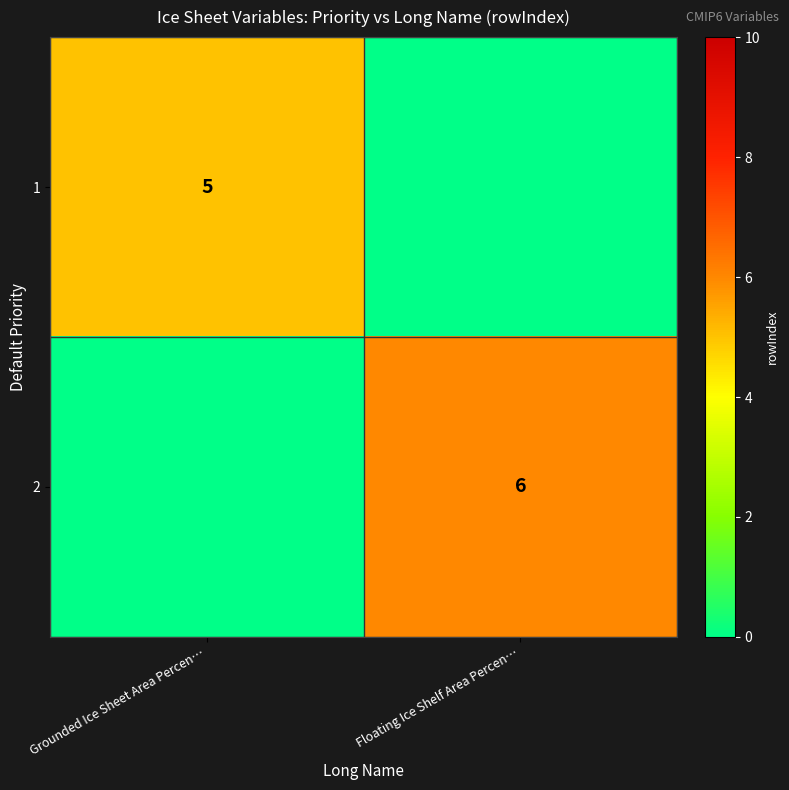

The 1 series shows 3 at Grounded Ice Sheet Area Percen…. True or false?

False